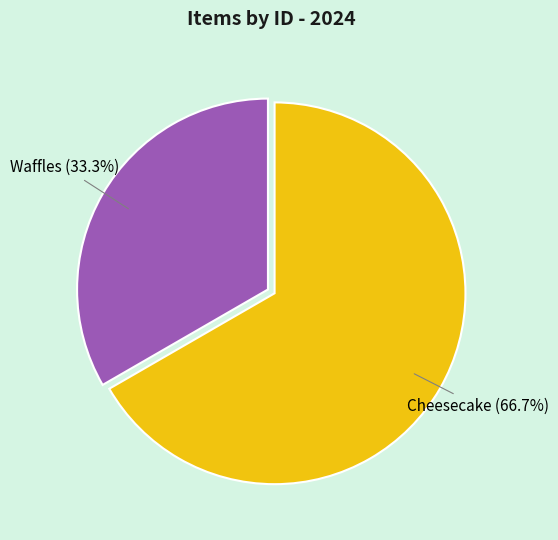

Count the number of slices in the pie.

2